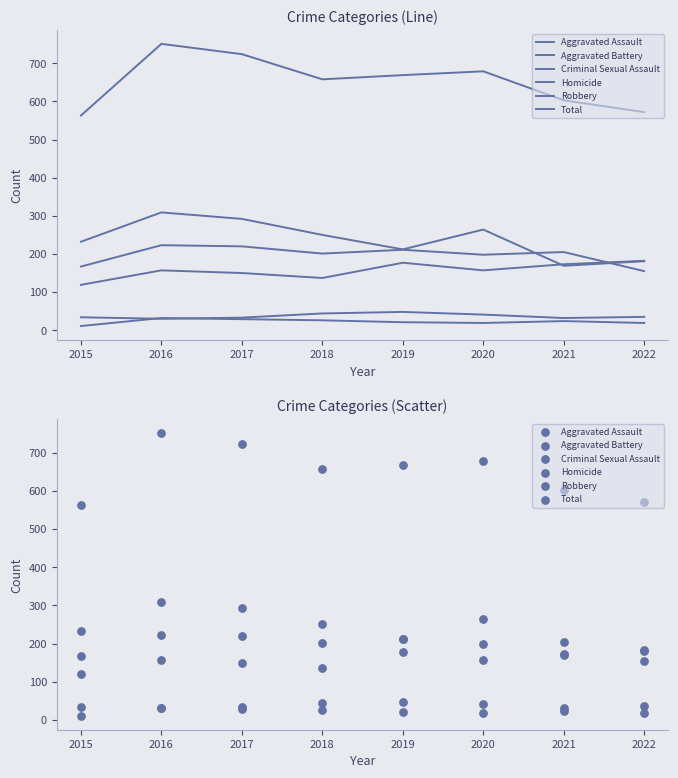

Is the value of Aggravated Battery at 2022 greater than the value of Criminal Sexual Assault at 2017?

Yes